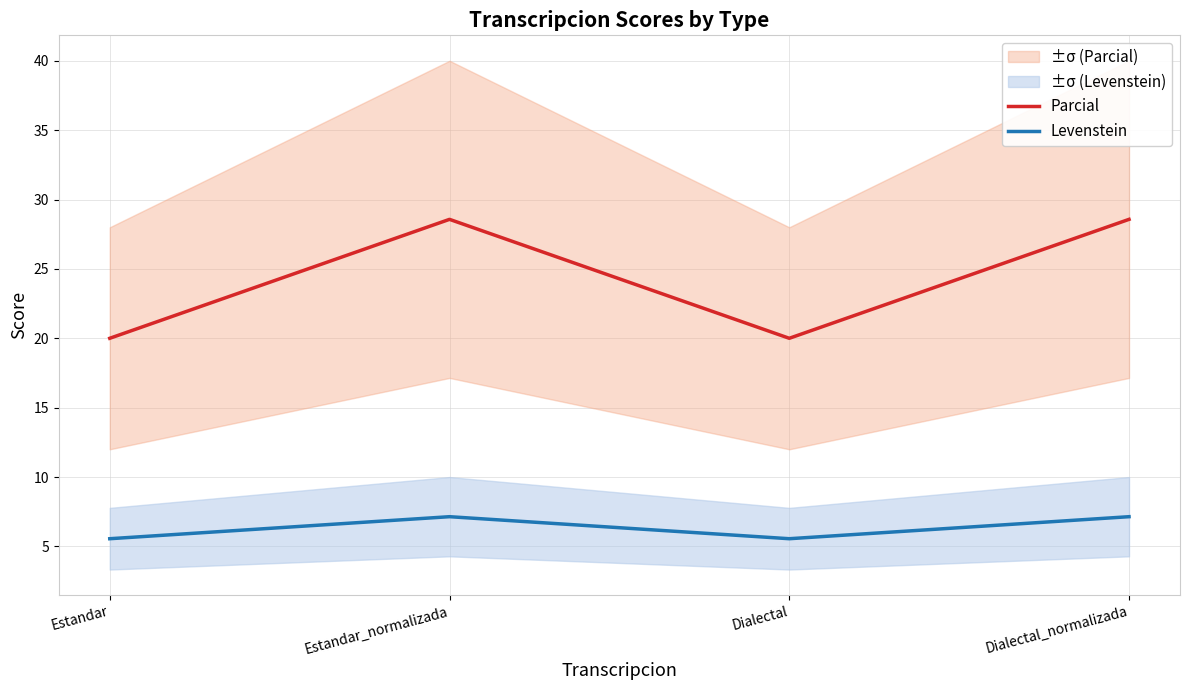

What is the difference between the highest and lowest values at Estandar?

14.4